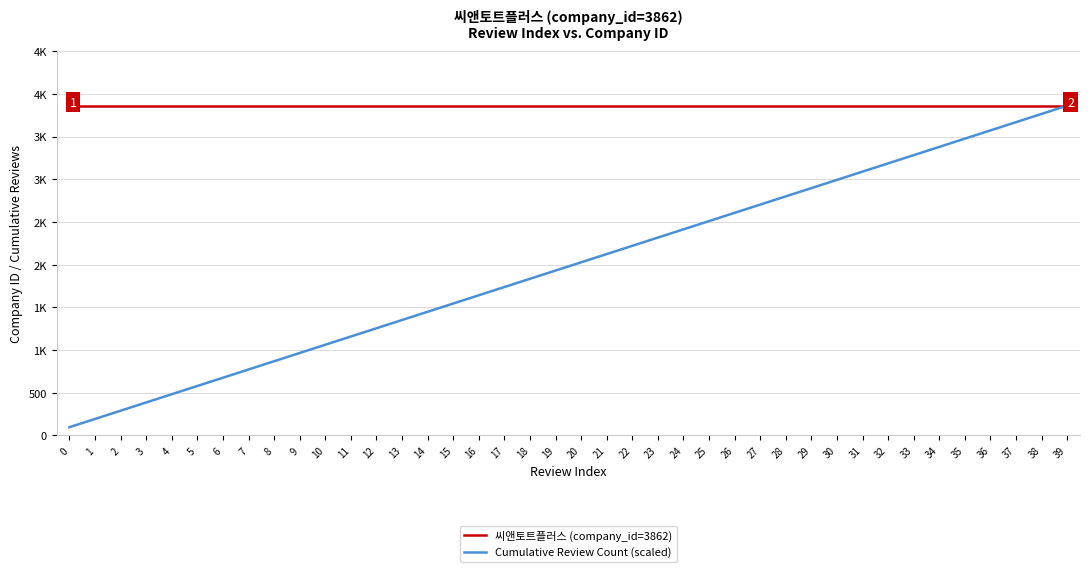

Does the chart have visible grid lines?

Yes